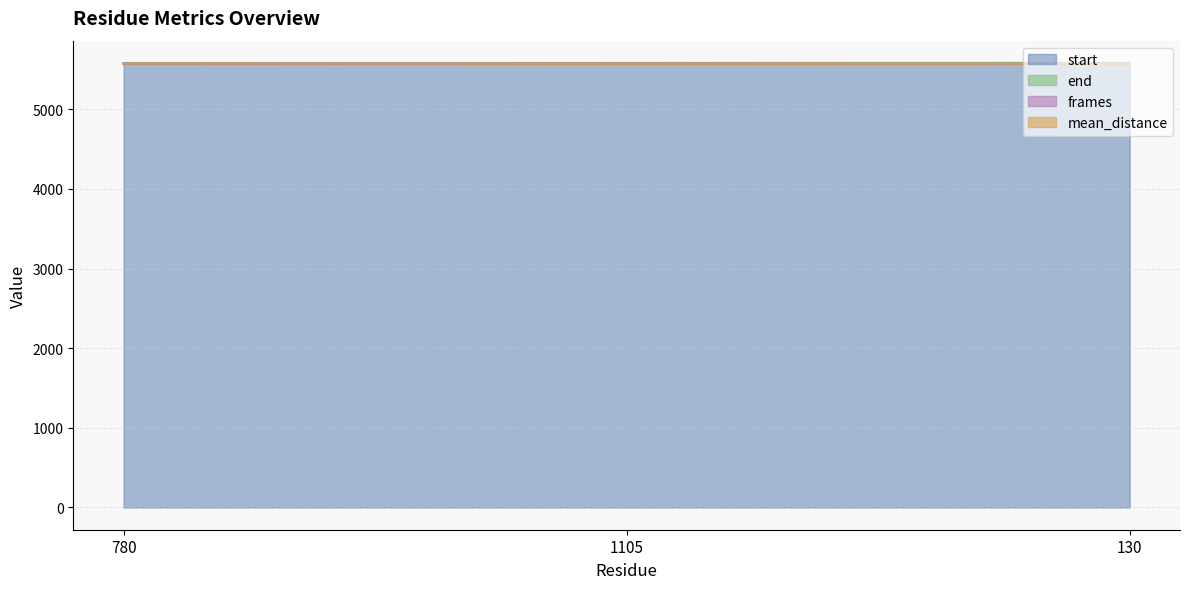

Reading right to left, list all the values displayed in this chart.

start: 5582.0	5579.0	5576.0
end: 5583.0	5582.0	5579.0
mean_distance: 5573.5	5573.4	5574.6
frames: 5572.0	5576.0	5576.0